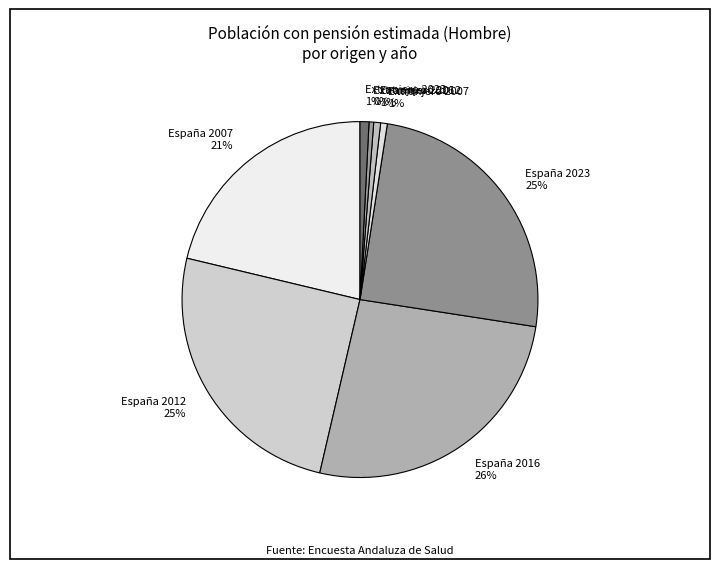

Is there any slice that represents more than half of the pie?

No